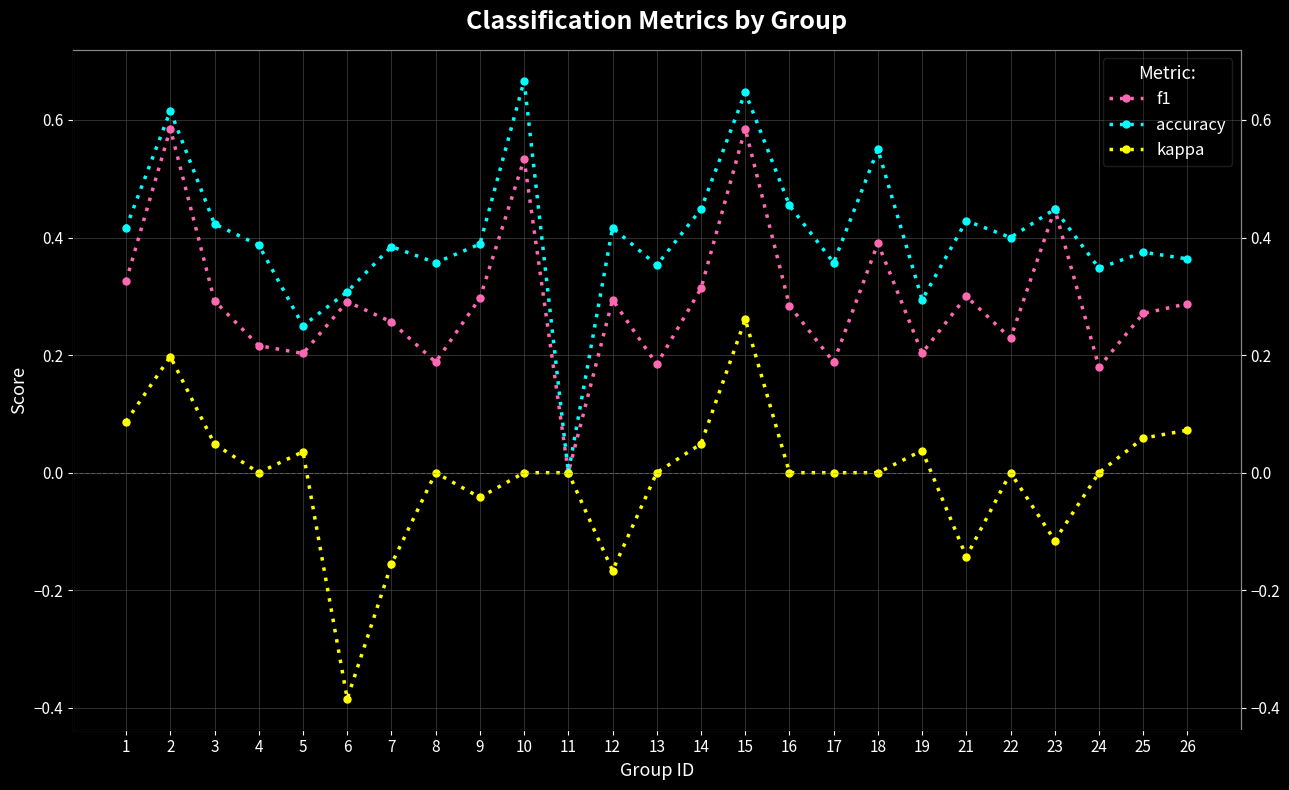

Which series has the largest total across all categories?

accuracy